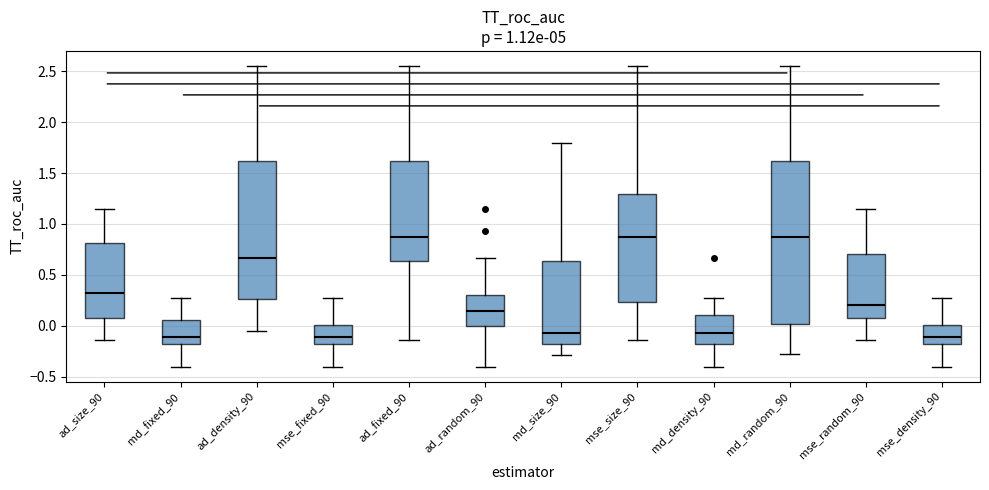

Comparing the boxes themselves (not the whiskers), which one is the tallest?

md_random_90